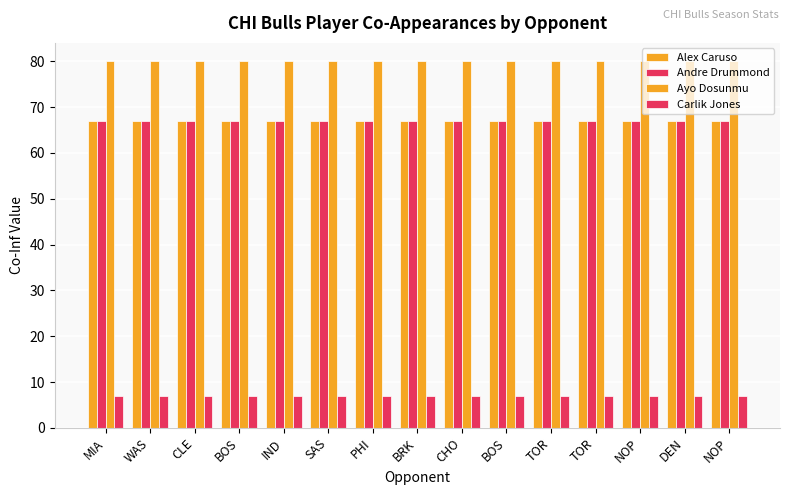

Are the bars horizontal?

No